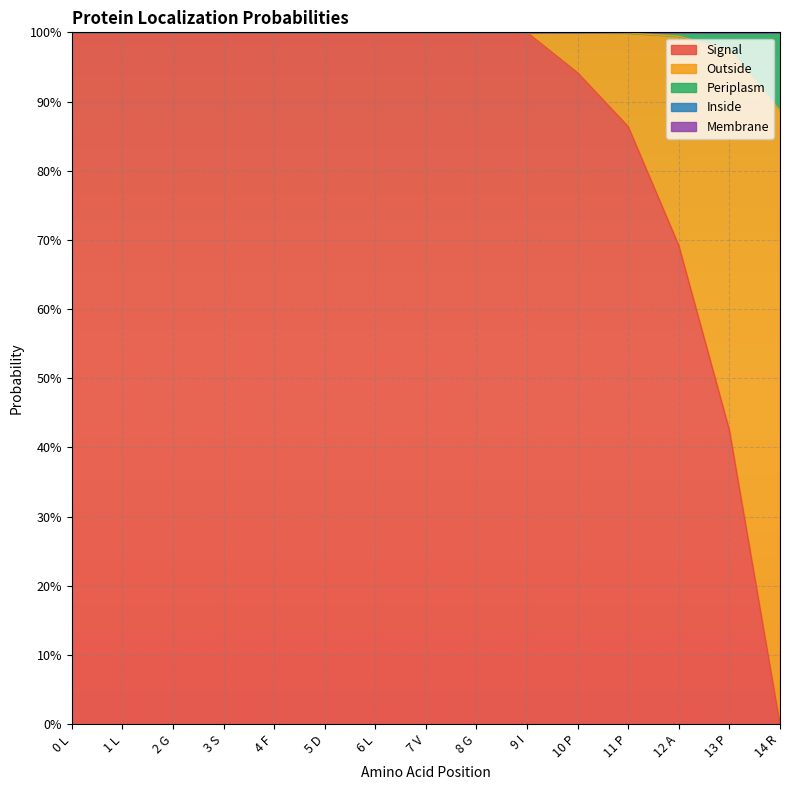

What are all the series names shown in the legend?

Signal, Outside, Periplasm, Inside, Membrane